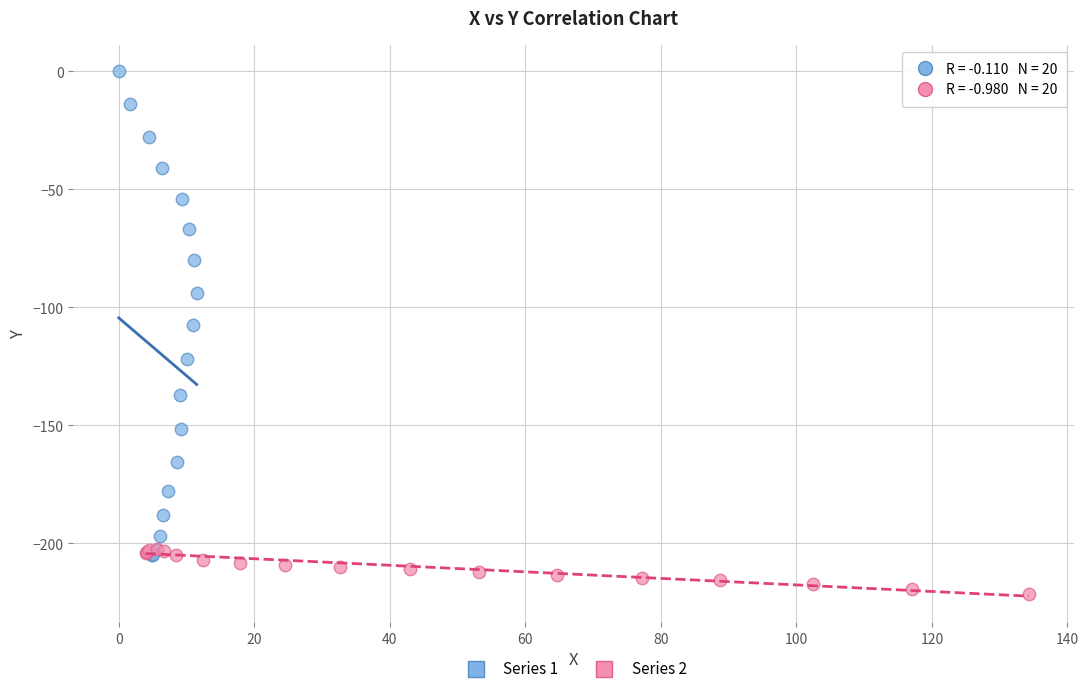

Which series has the widest spread of Y values?

Series 1